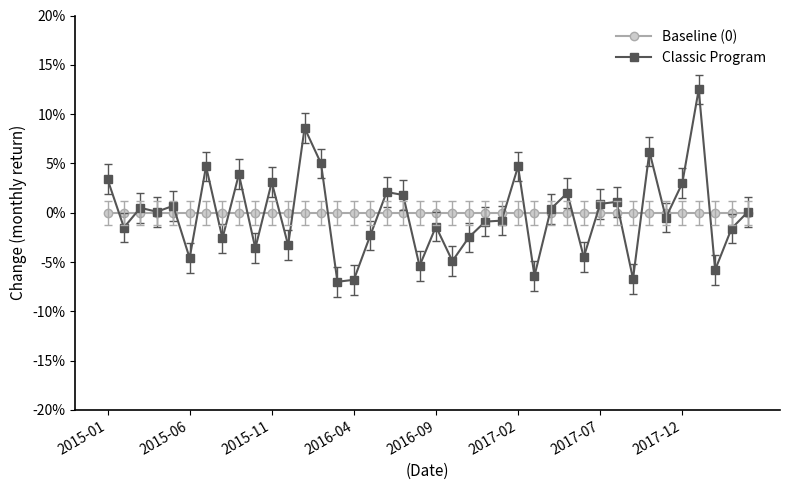

Which series has the largest total across all categories?

Baseline (0)